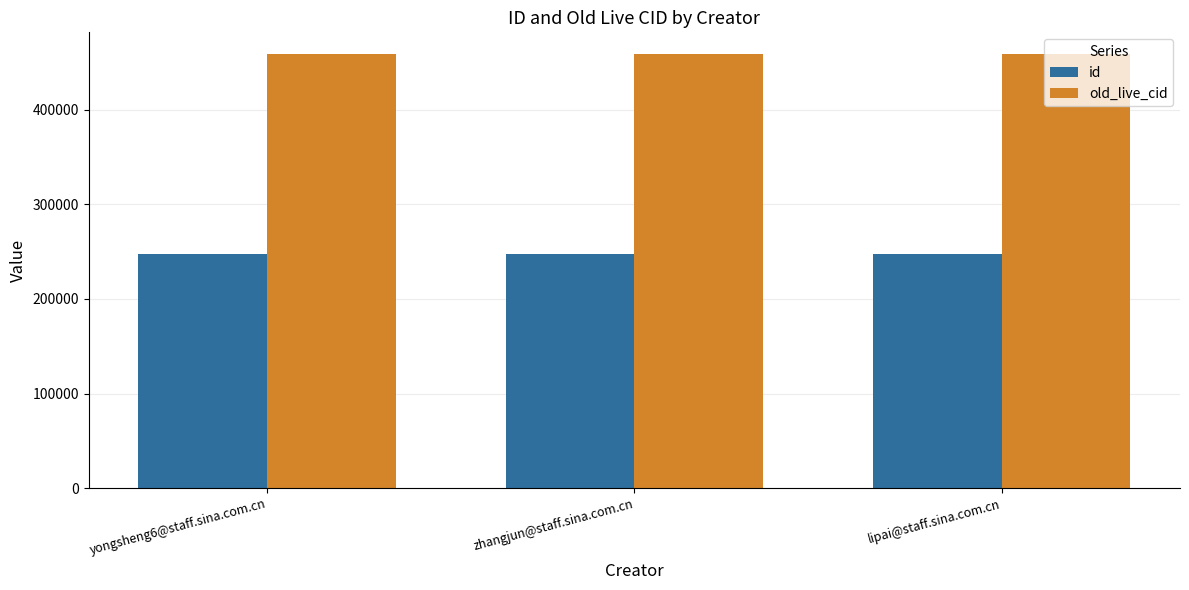

Is it true that old_live_cid equals 709992 at zhangjun@staff.sina.com.cn?

False